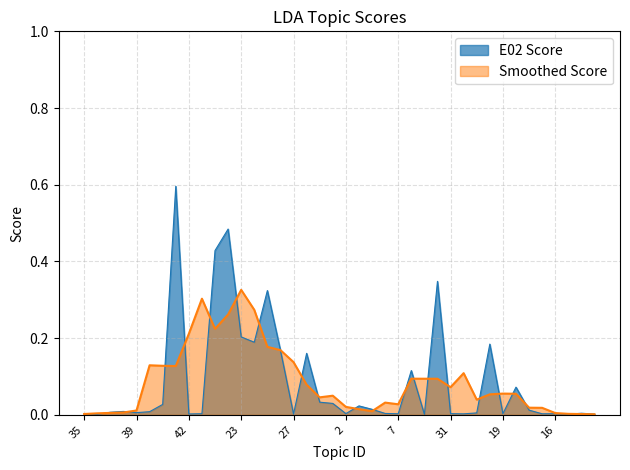

What is the label of the 12th point from the left?

22